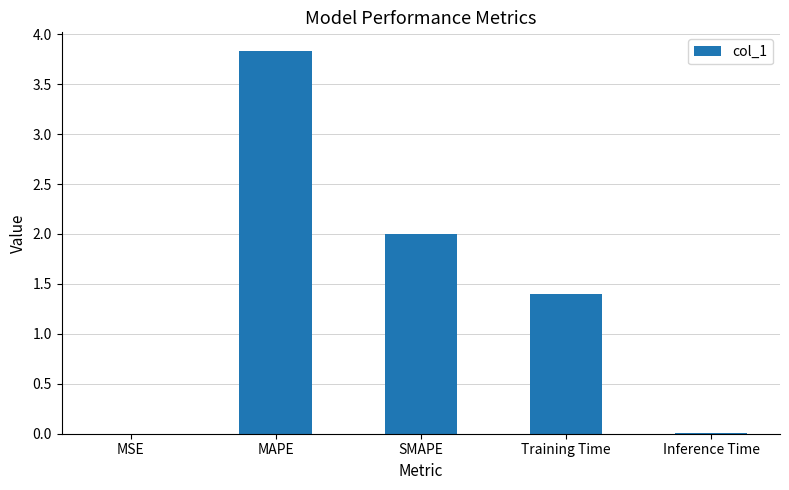

What is the greatest value displayed?

3.8